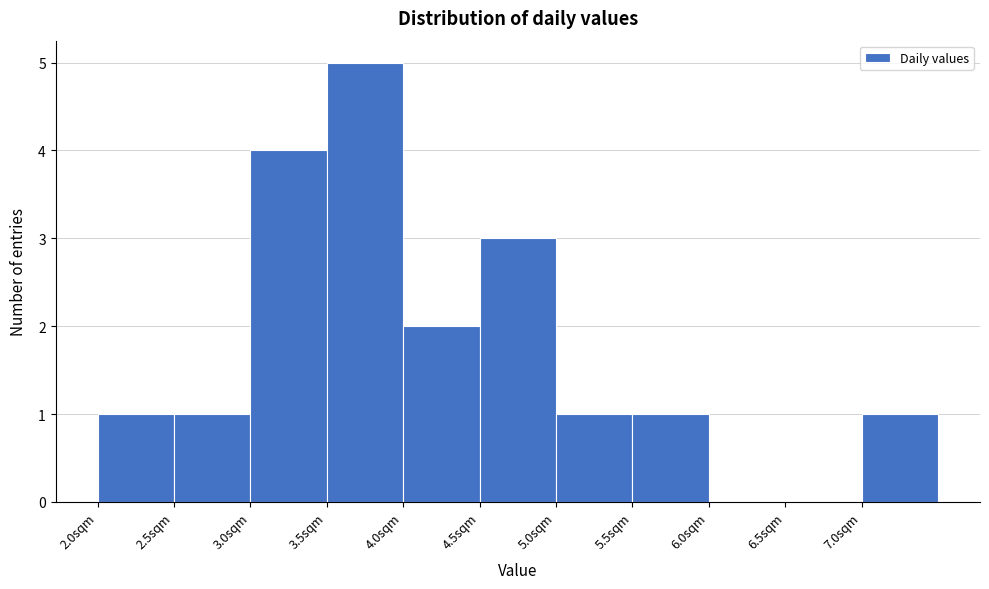

How tall is the bar that spans 5.5 to 6.0 on the x-axis? The values are not printed on the chart, so give them approximately, as read against the axis.

1